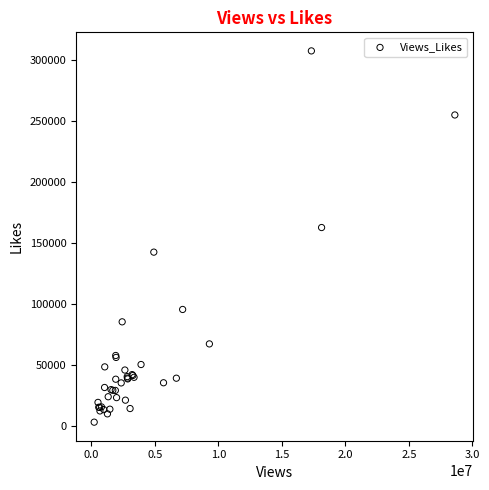

What Y value in the scatter plot is closest to 155442?

162822